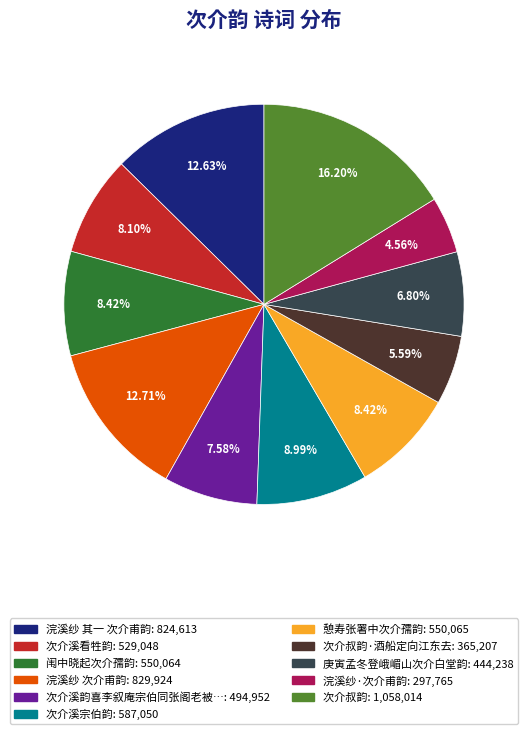

How many slices are in this pie chart?

11